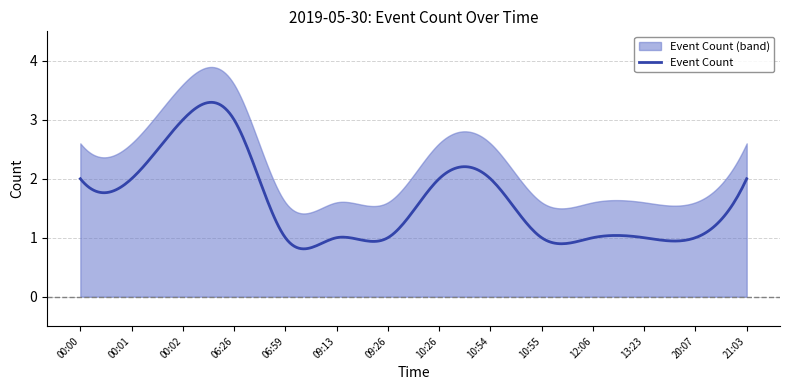

Reading left to right, list all the values displayed in this chart.

00:00=2	00:01=2	00:02=3	06:26=3	06:59=1	09:13=1	09:26=1	10:26=2	10:54=2	10:55=1	12:06=1	13:23=1	20:07=1	21:03=2